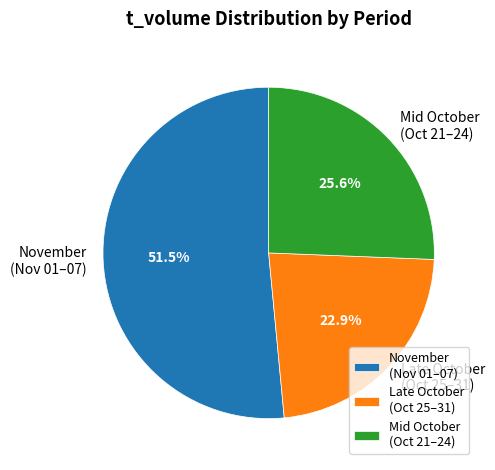

What is the largest slice in the pie chart?

November (Nov 01–07)